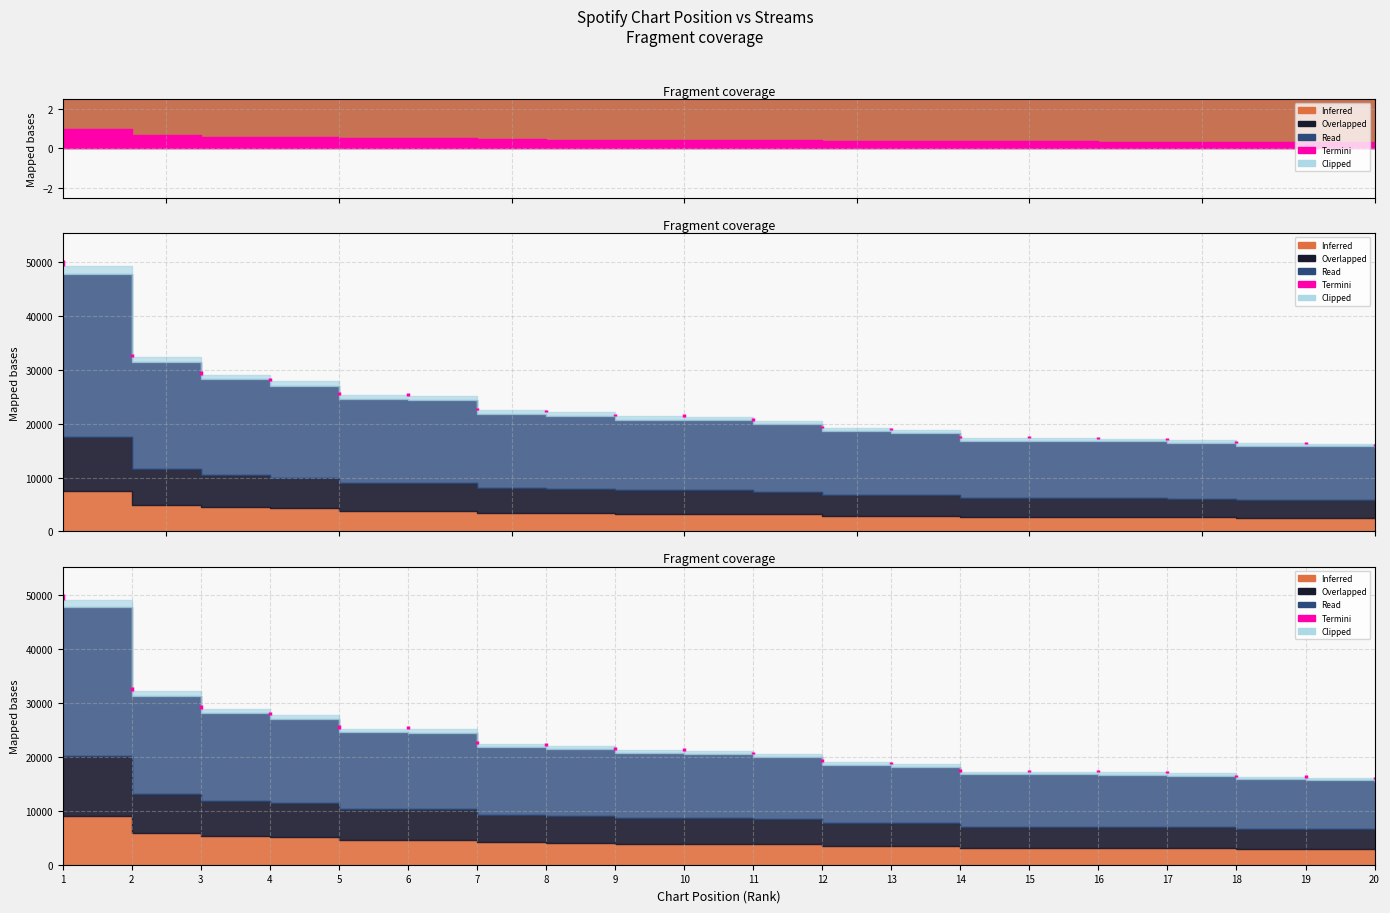

Which has a higher value, 19 or 17?

17